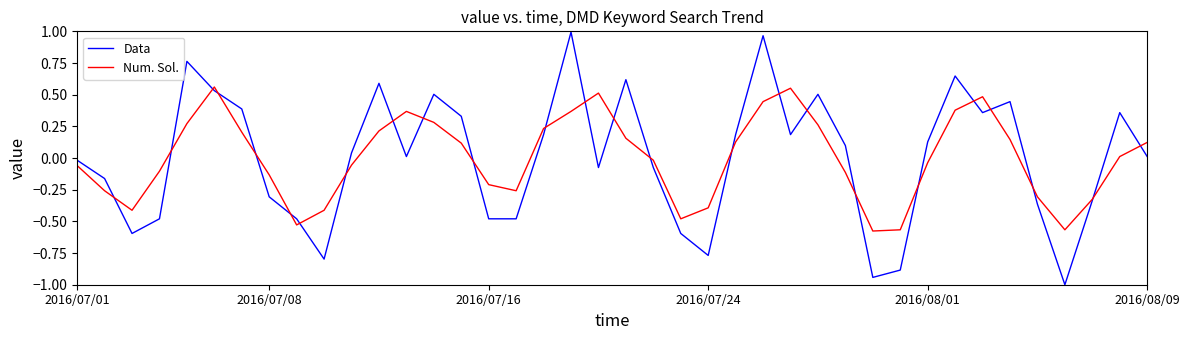

How many interior local peaks does the Num. Sol. series have?

5